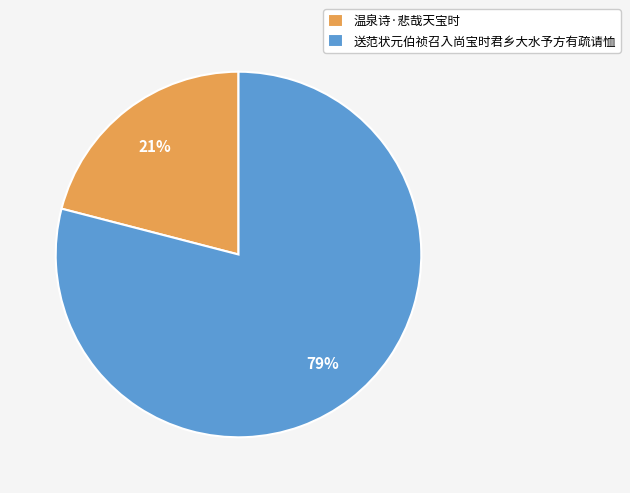

To the nearest percent, what is the average slice percentage?

50%